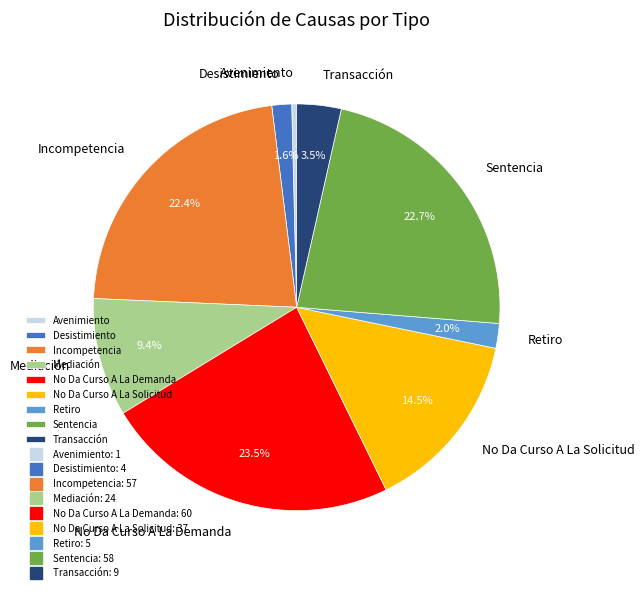

Combined, do Sentencia and Incompetencia account for over 50%?

No